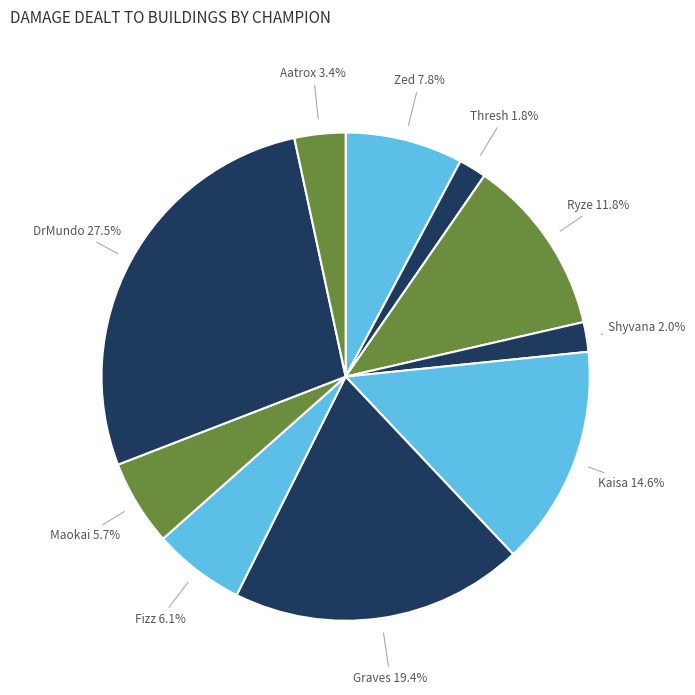

Which slice is the largest?

DrMundo